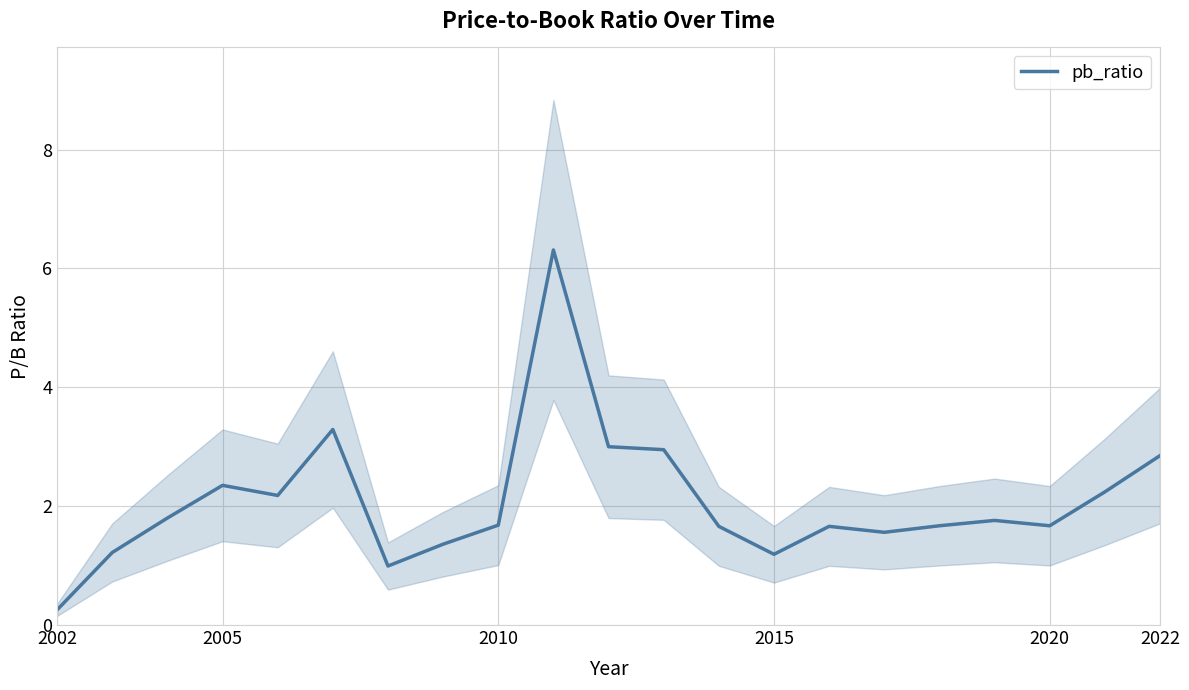

True or false: pb_ratio has a value of 0.4 at 2015.

False